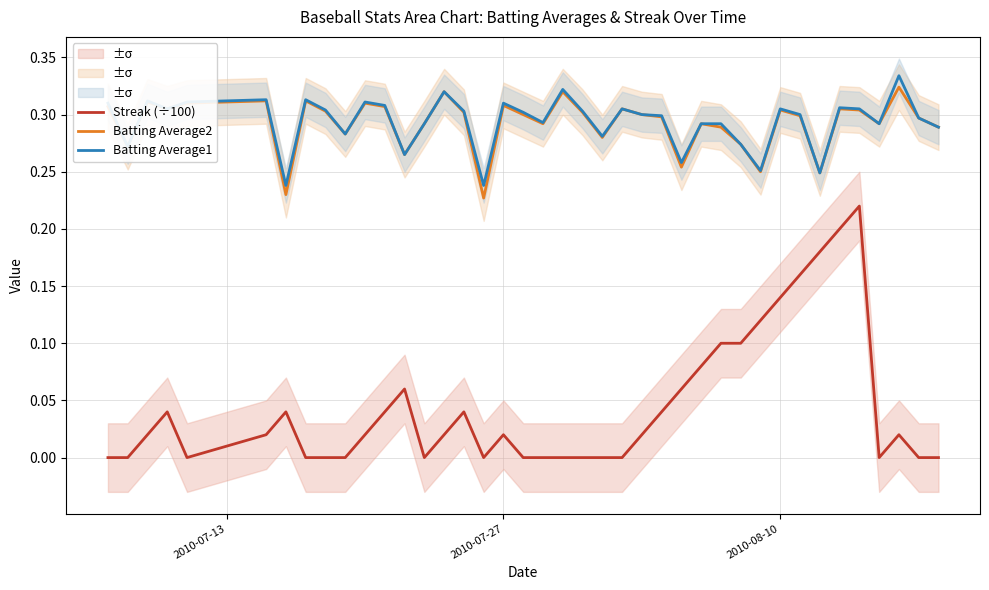

Count the number of data series in this chart.

3